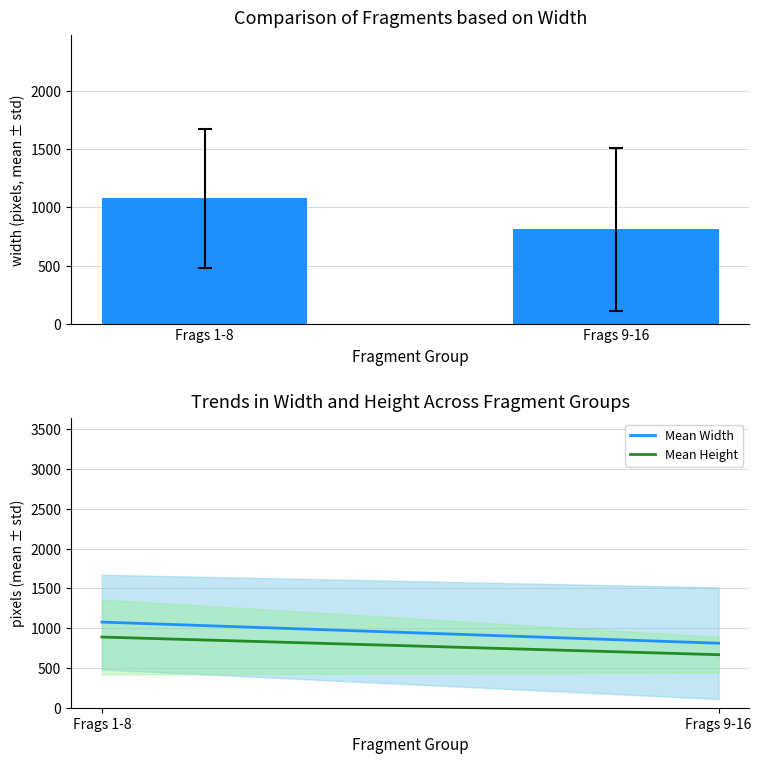

Is it true that Width equals 1076.8 at Frags 1-8?

True